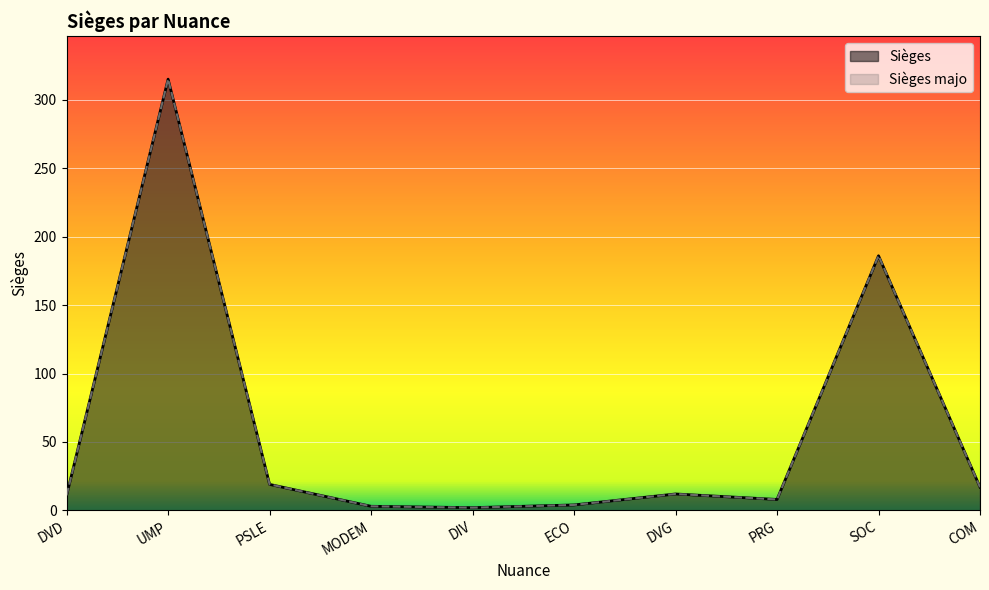

True or false: Sièges majo has a value of 3 at PRG.

False